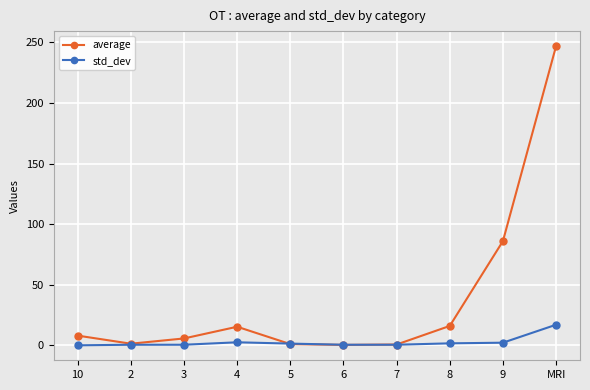

What is the difference between the maximum and minimum values in the std_dev series?

17.0